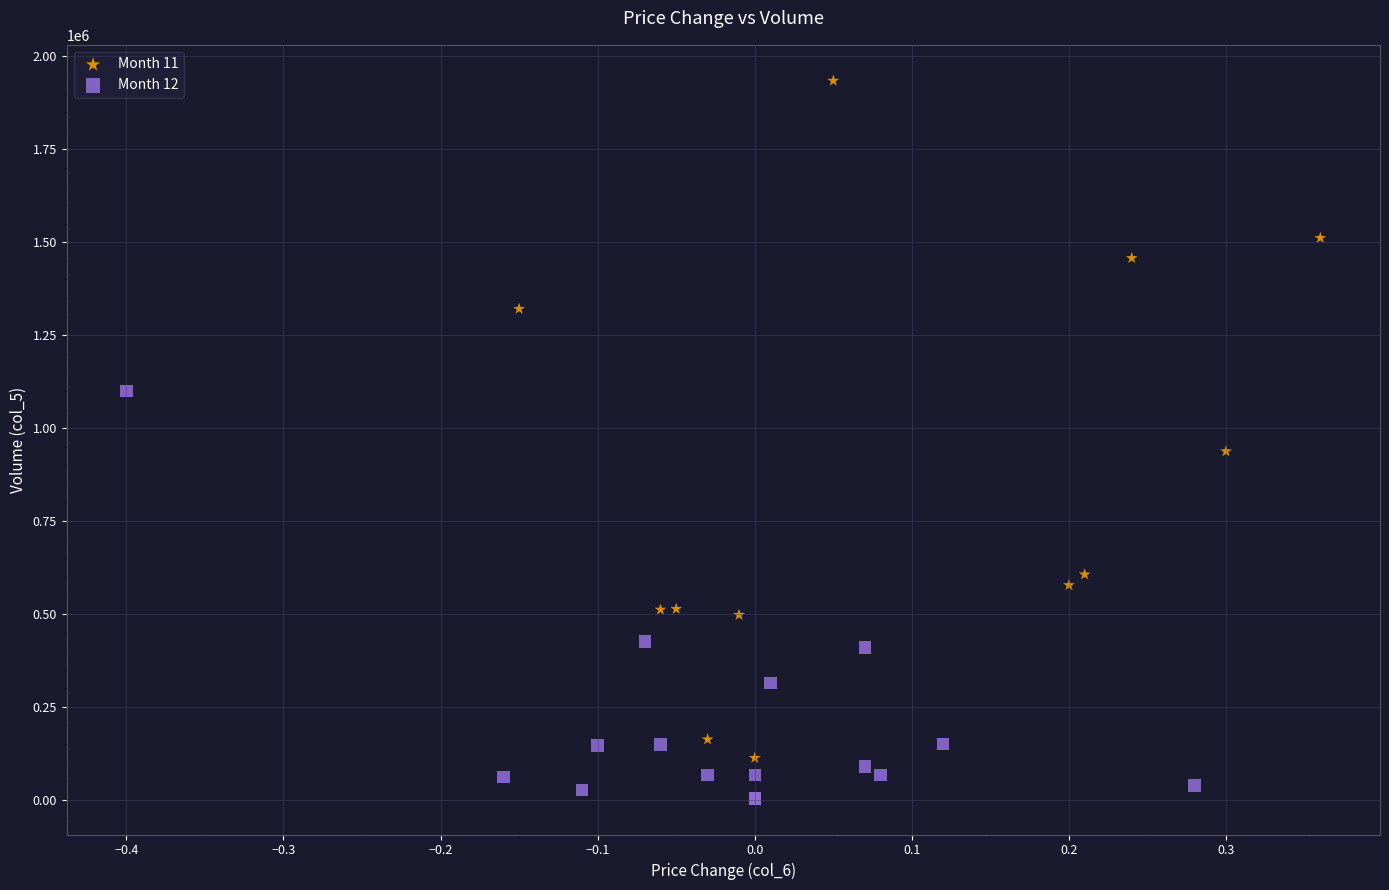

Which series contains the lowest Y value?

Month 12